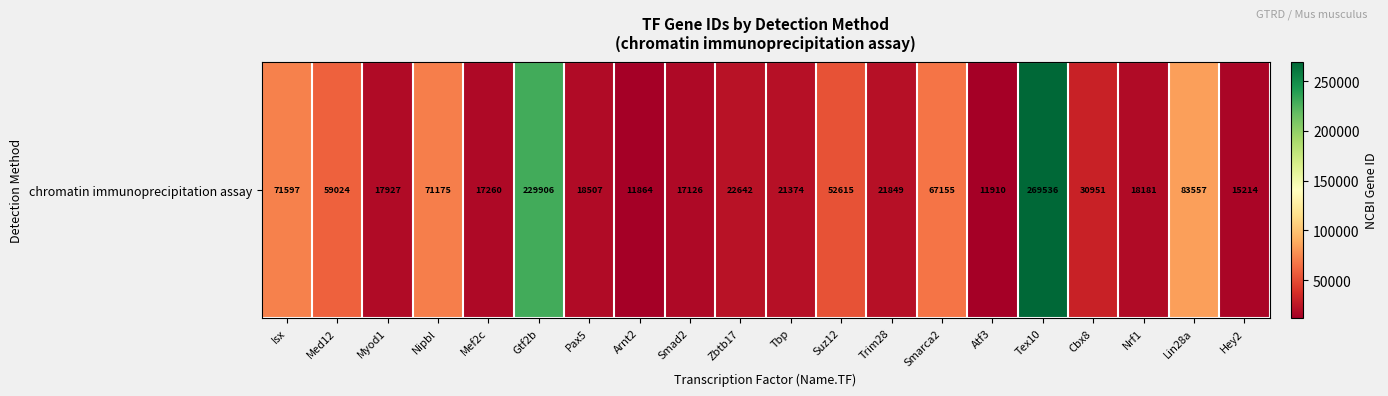

At which category does the chart reach its peak across all series?

Tex10